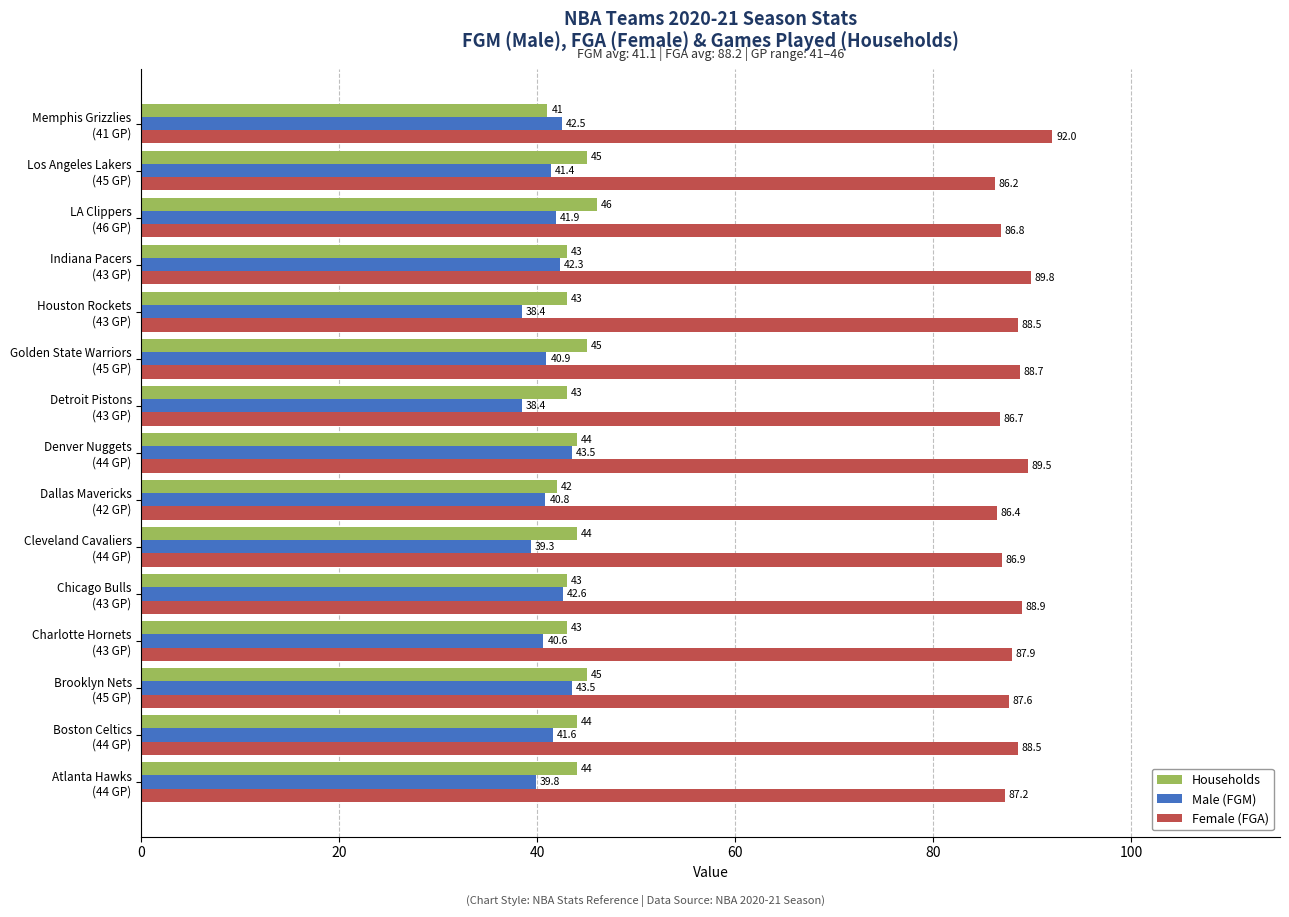

Which label corresponds to the largest value in the chart?

Memphis Grizzlies
(41 GP)